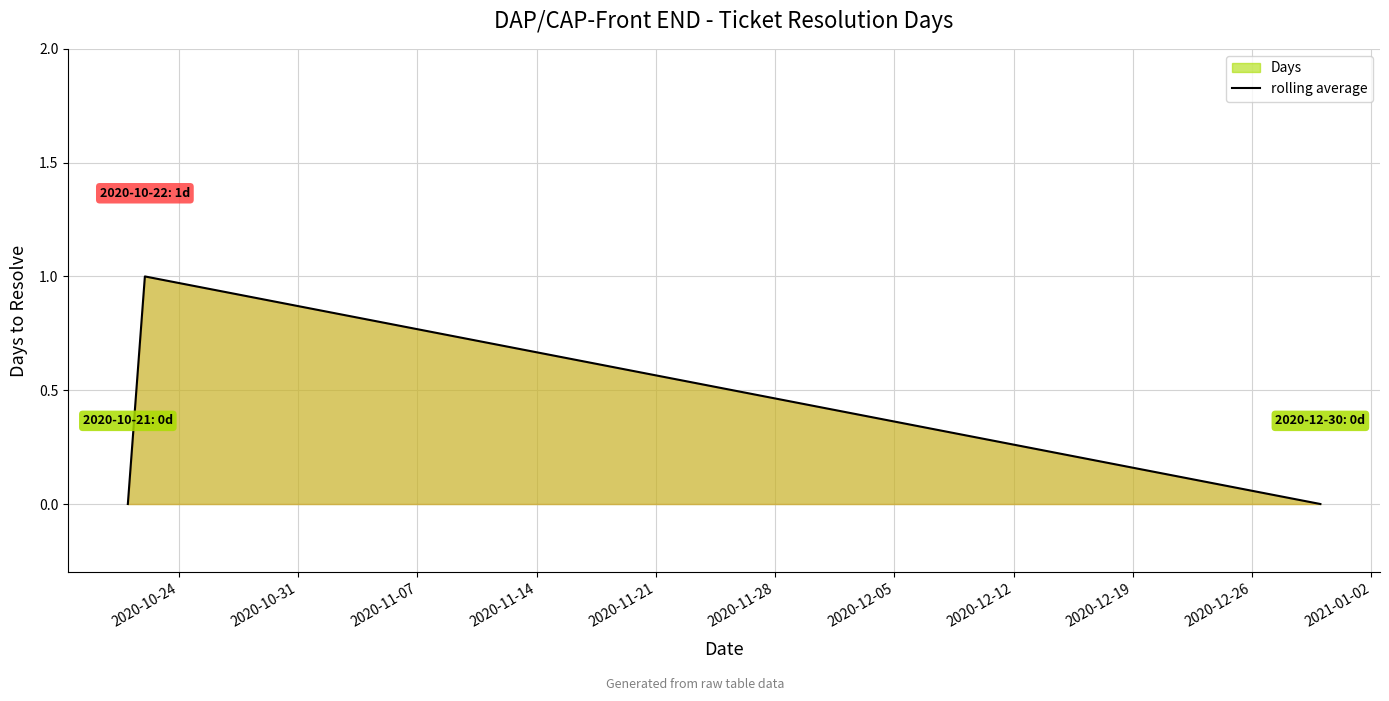

How many values are above zero?

1